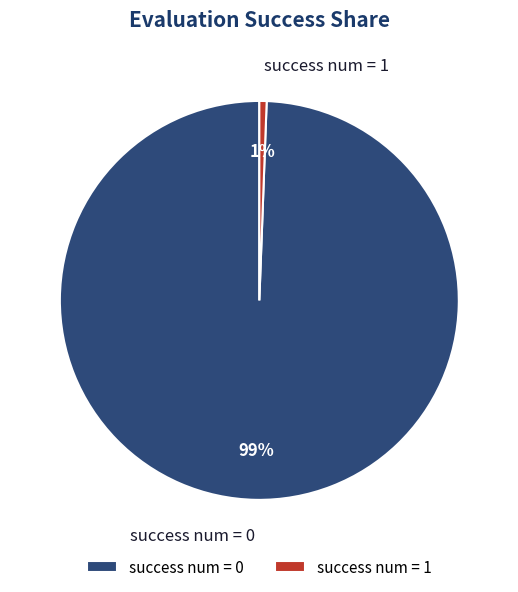

The success num = 1 slice represents 34% of the pie. True or false?

False